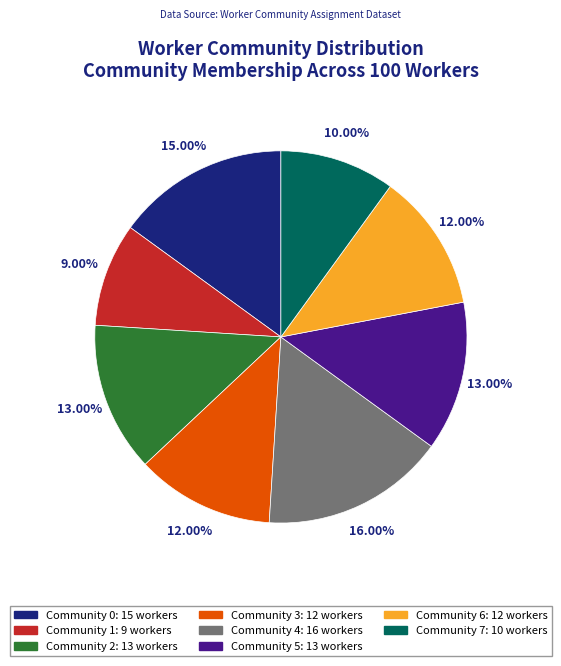

To the nearest percent, what is the average slice percentage?

12%